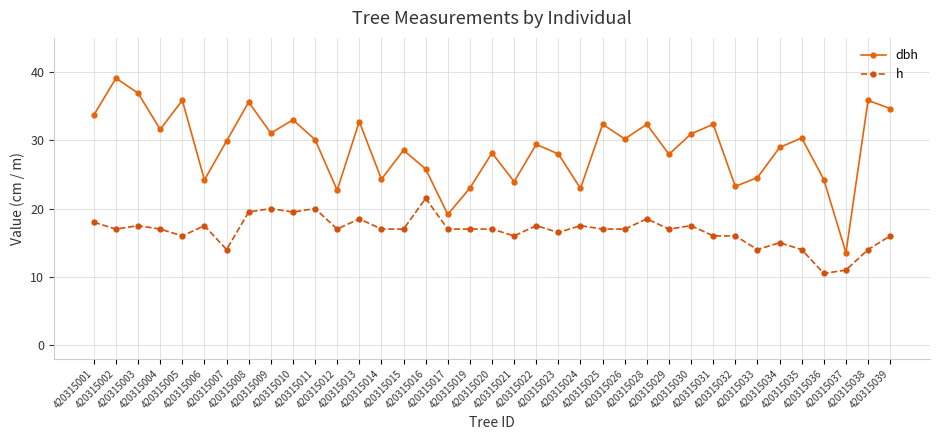

Count the number of categories in the chart.

37